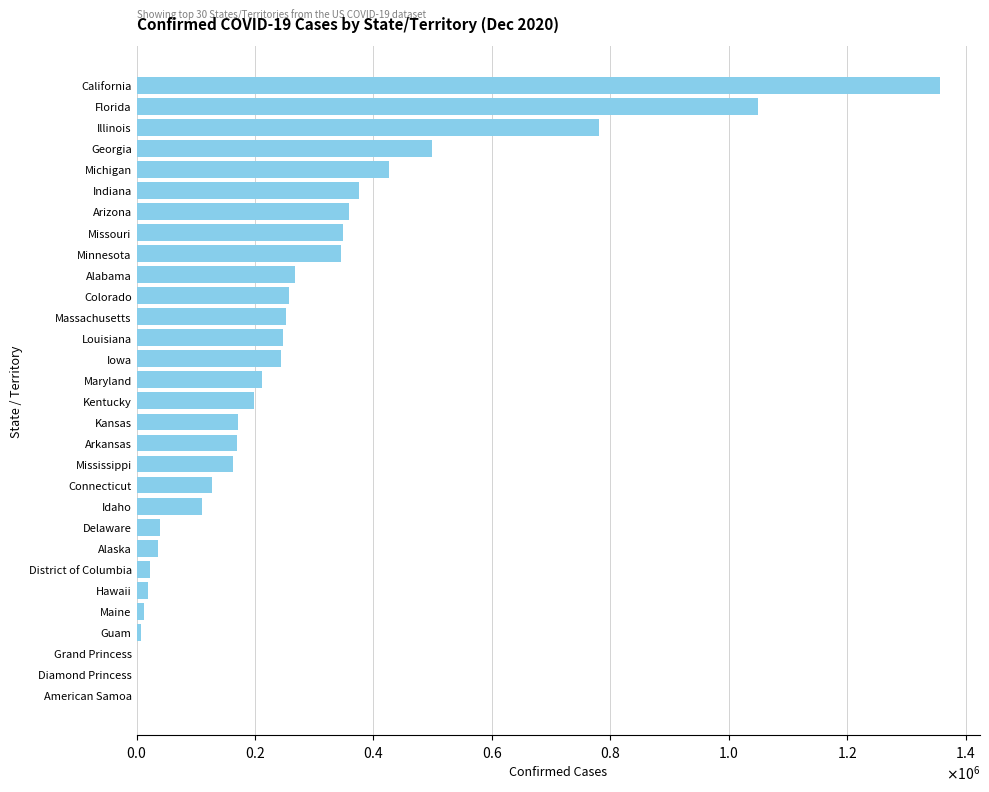

How many distinct data groups are displayed?

1